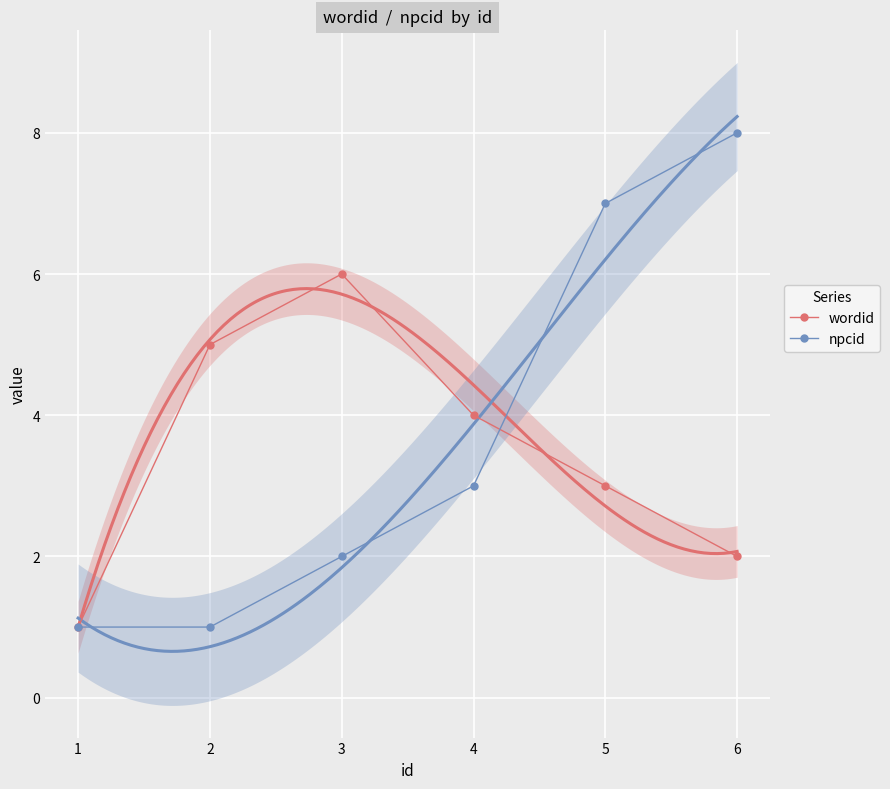

What is the sum of the npcid values at 5 and 1?

8